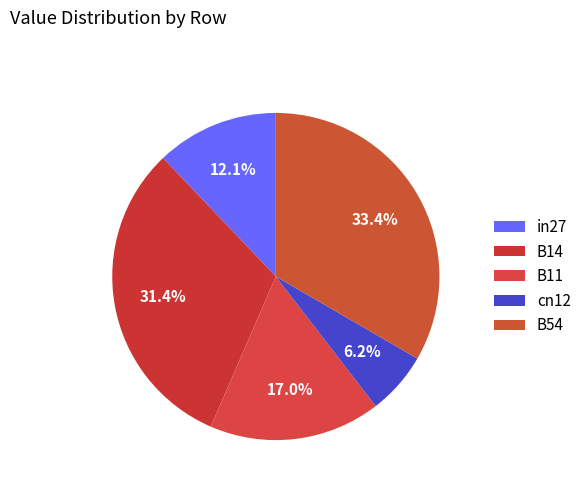

Is there a majority slice in this chart?

No